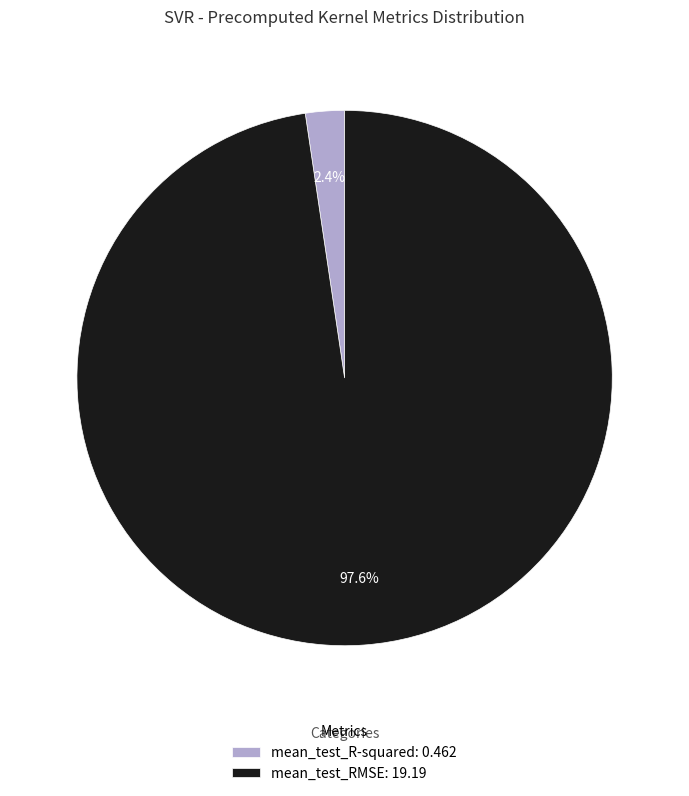

What is the majority slice?

mean_test_RMSE